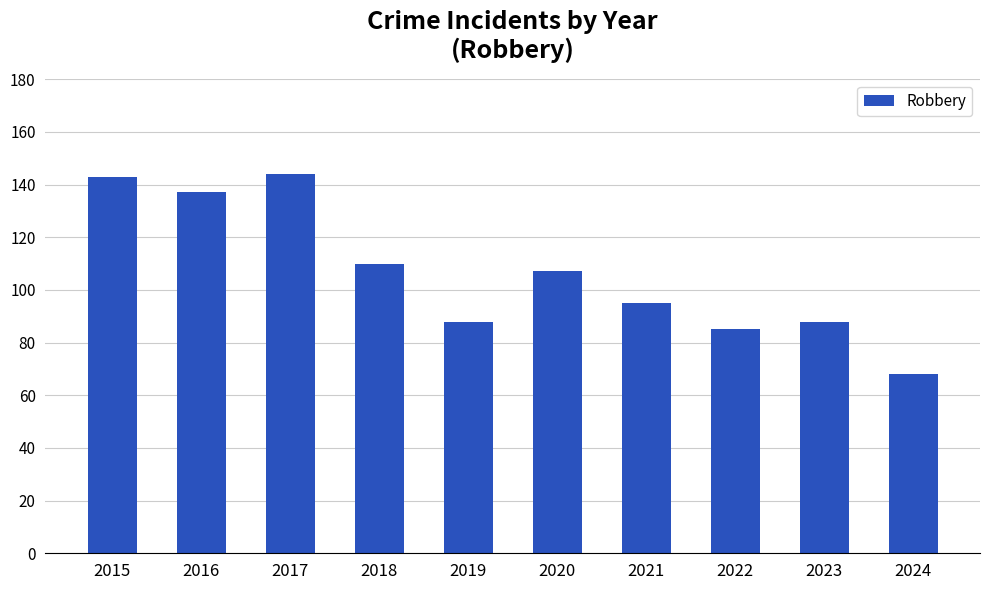

The value at 2021 is 40. True or false?

False